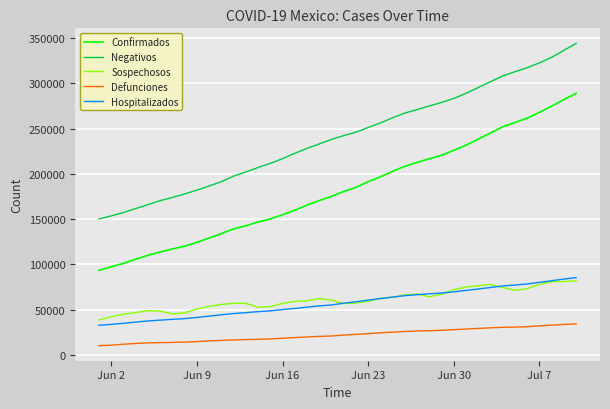

Which series has the largest range (max minus min)?

Confirmados